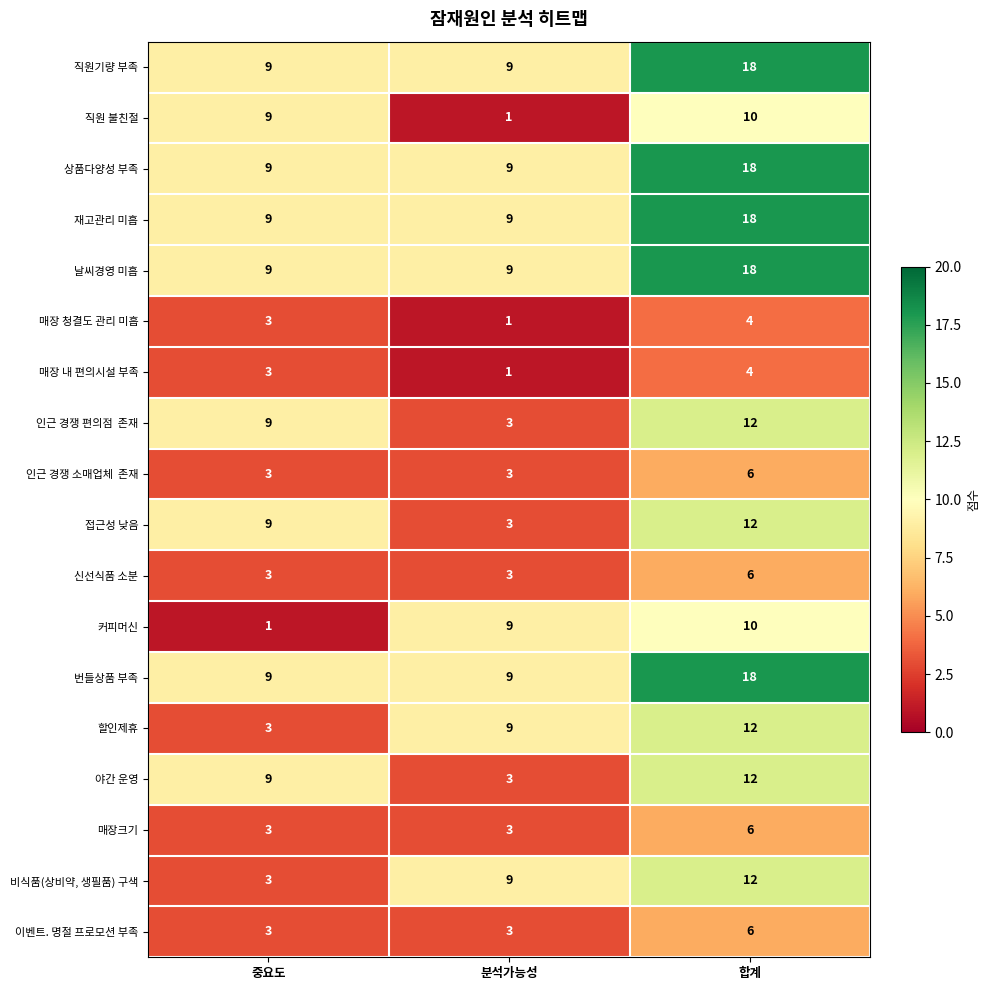

How many categories are shown in the chart?

3